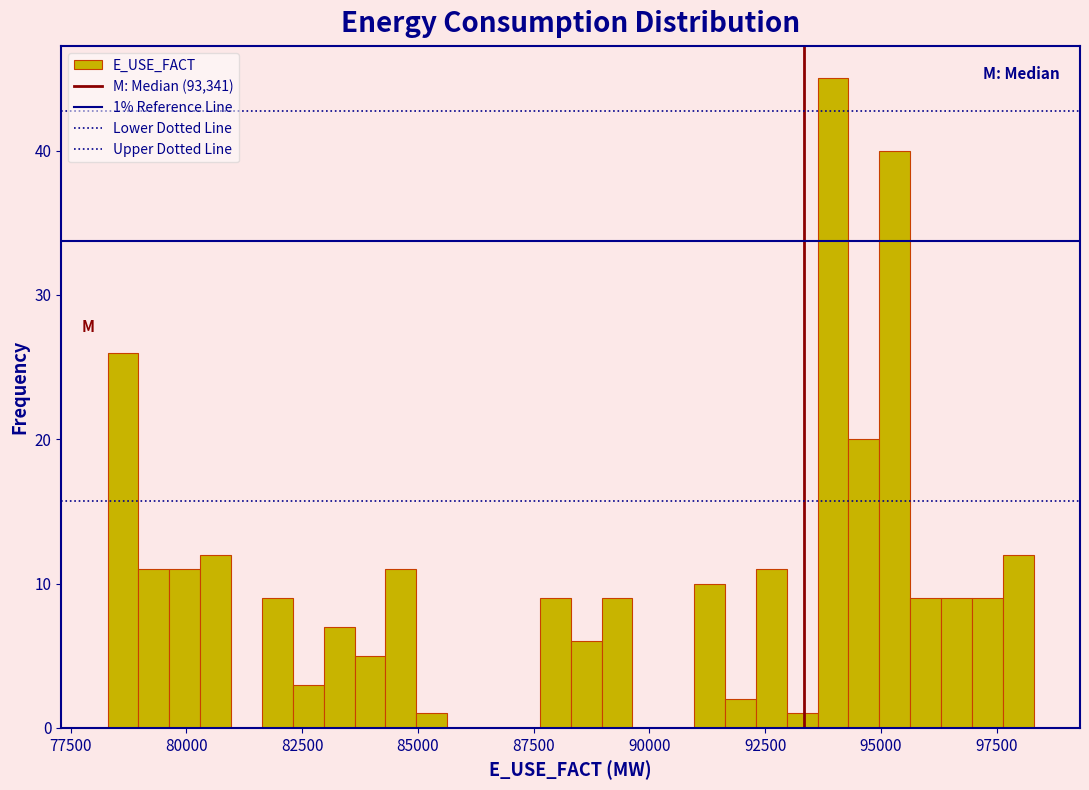

Around what value on the x-axis is the tallest bar? Give the approximate position of its centre, as read against the axis.

94000